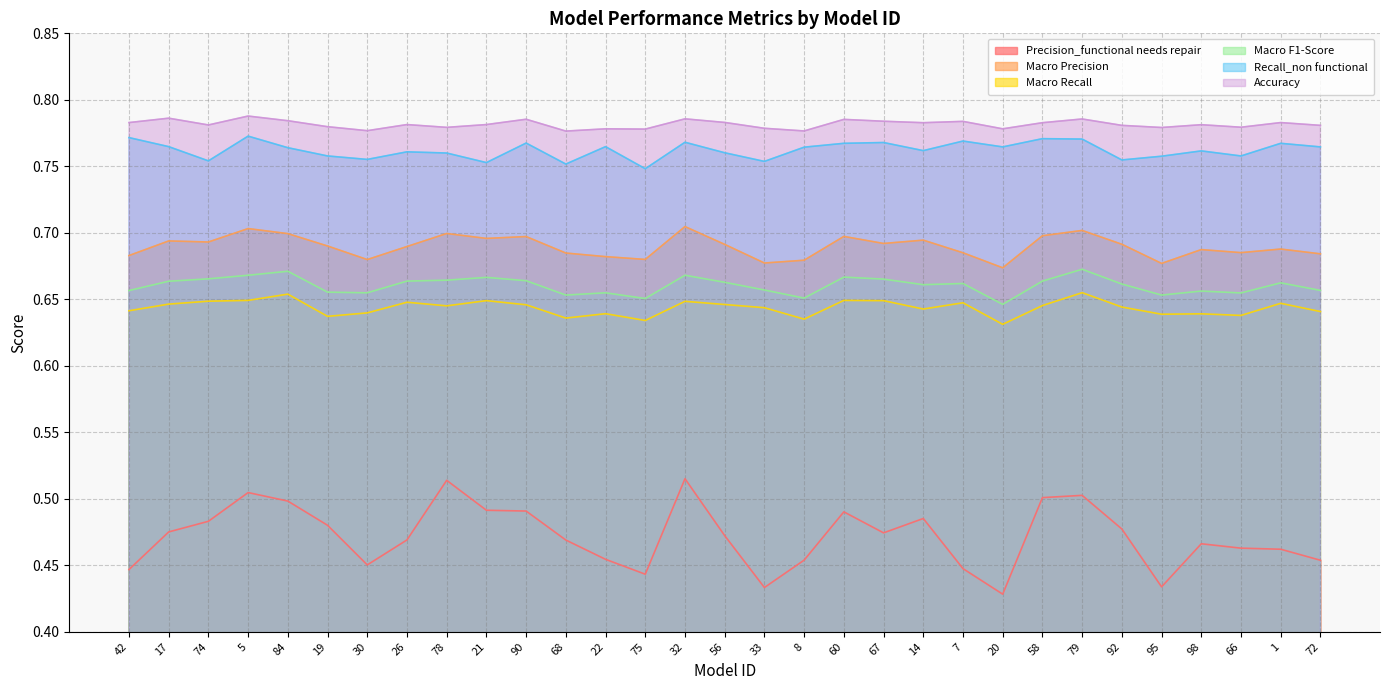

What is the total value across all series at 22?

4.0